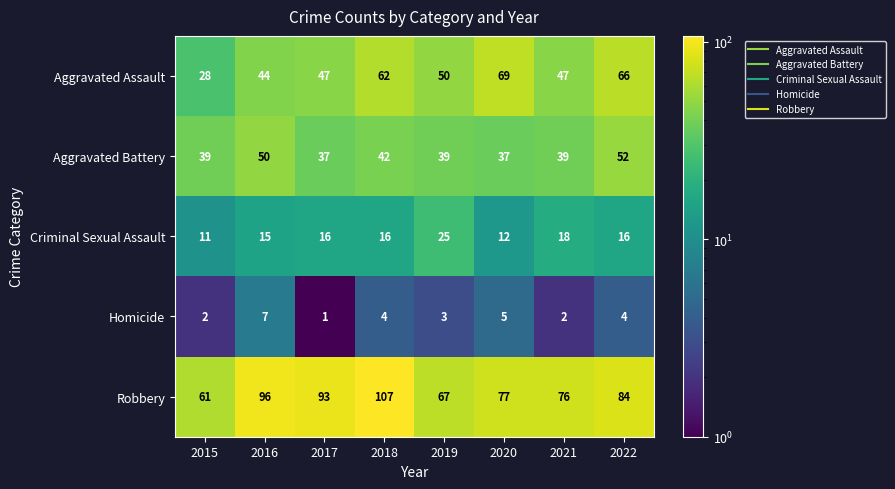

What is the difference between the maximum and second lowest values in the Criminal Sexual Assault series?

13